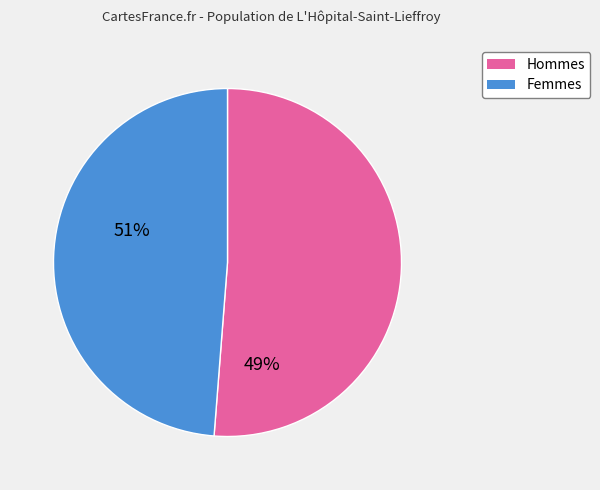

Is the sum of 2 and 16 greater than half?

No